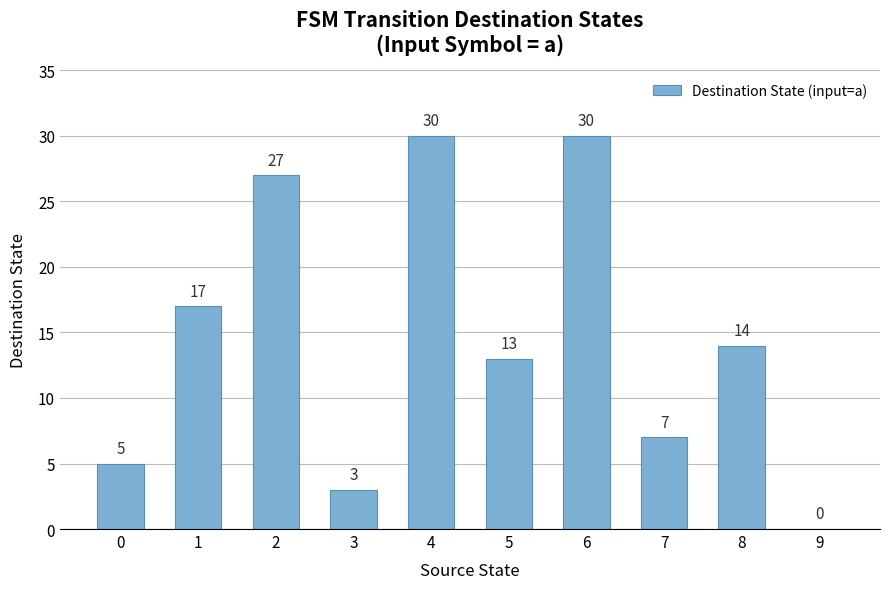

What is the sum of the values at 8 and 7?

21